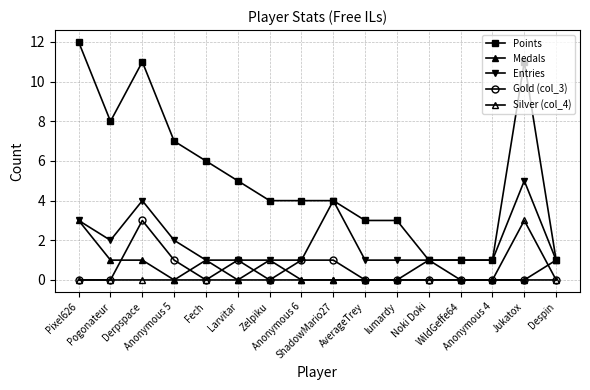

How many lines are shown in the chart?

5